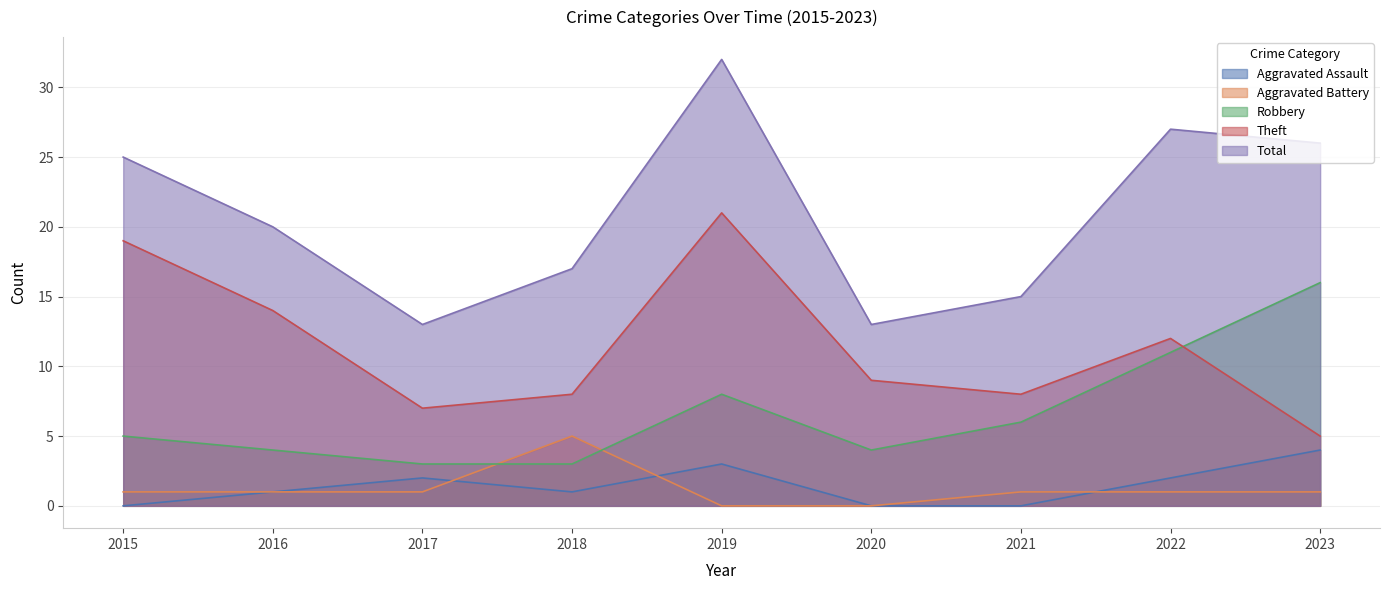

What is the minimum value for Total?

13